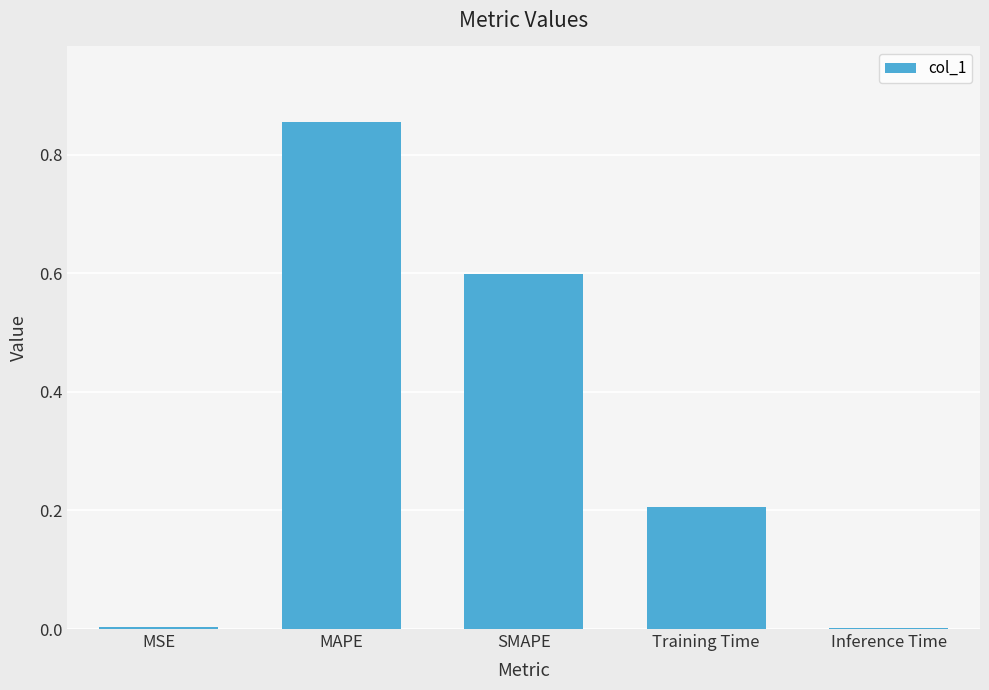

What is the sum of all values?

1.7